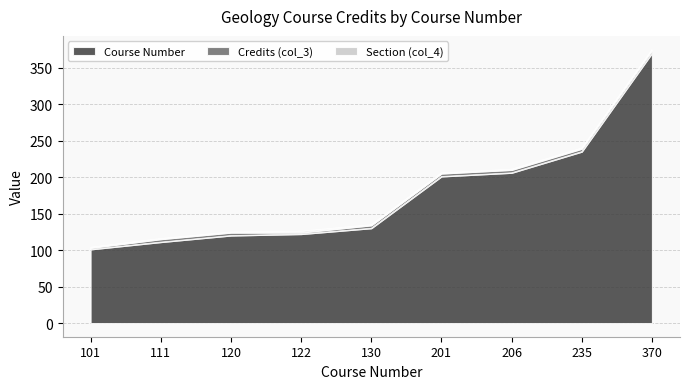

Reading left to right, transcribe all the data shown in this chart.

Course Number: 101	111	120	122	130	201	206	235	370
Credits (col_3): 2	4	4	2	4	4	4	4	4
Section (col_4): 1	1	1	2	1	1	1	1	1